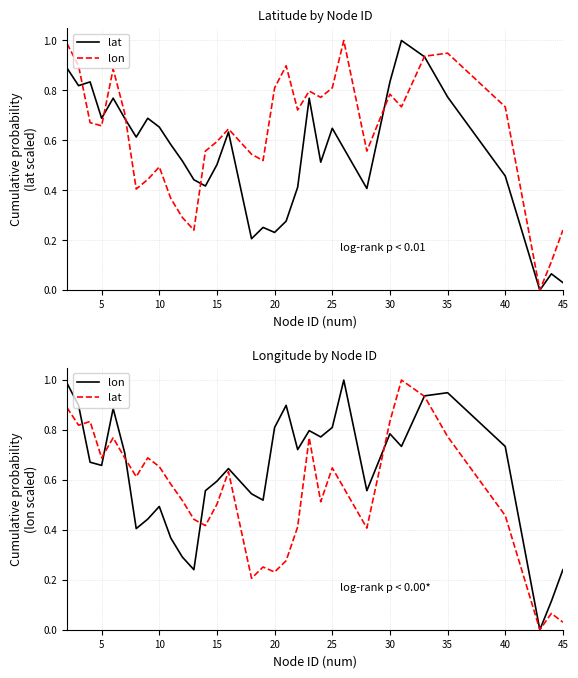

The lat series shows 0.2 at 23. True or false?

False